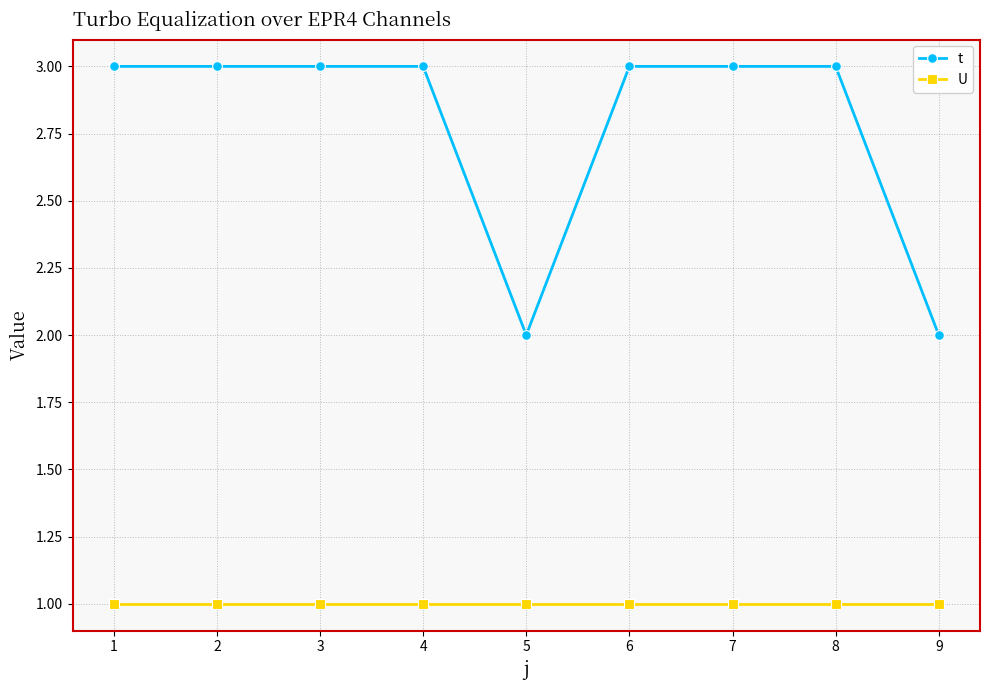

What is the total value across all series at 7?

4